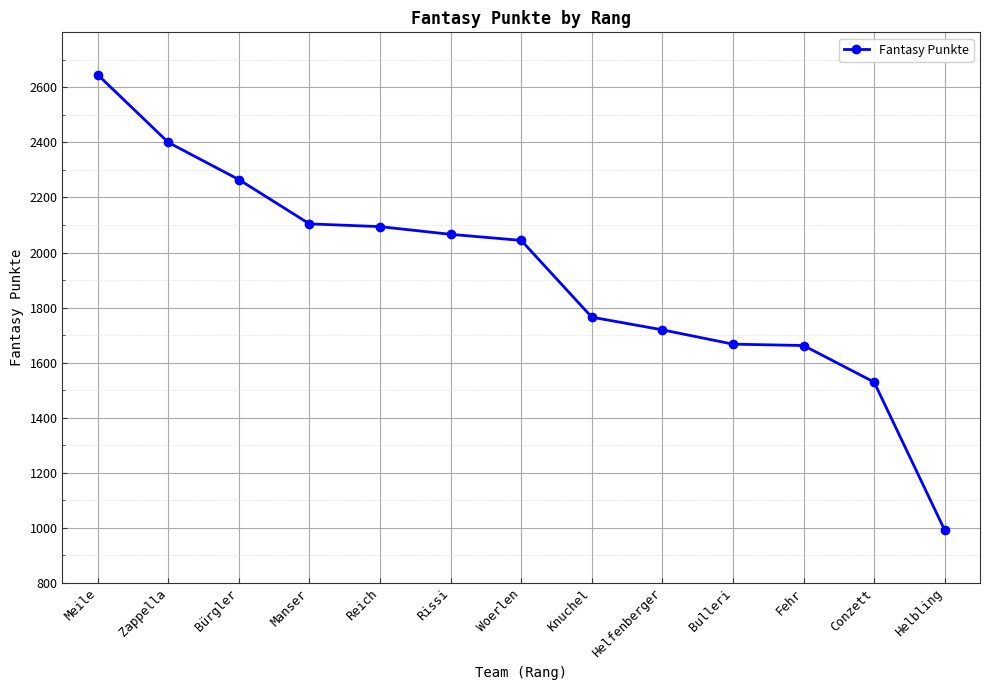

What is the maximum value shown in the chart?

2646